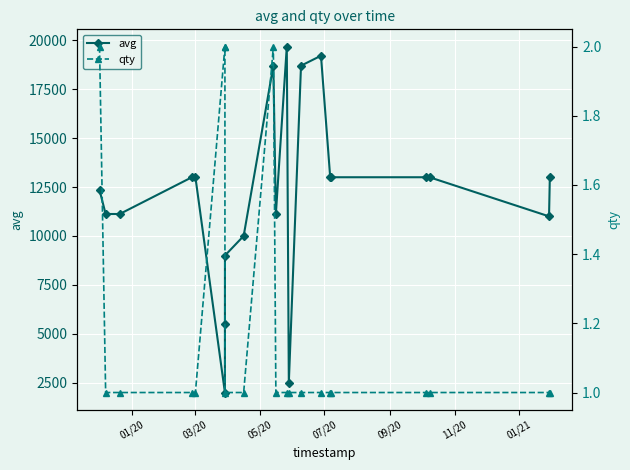

What is the value of the avg point at the 13th from the left?

2499